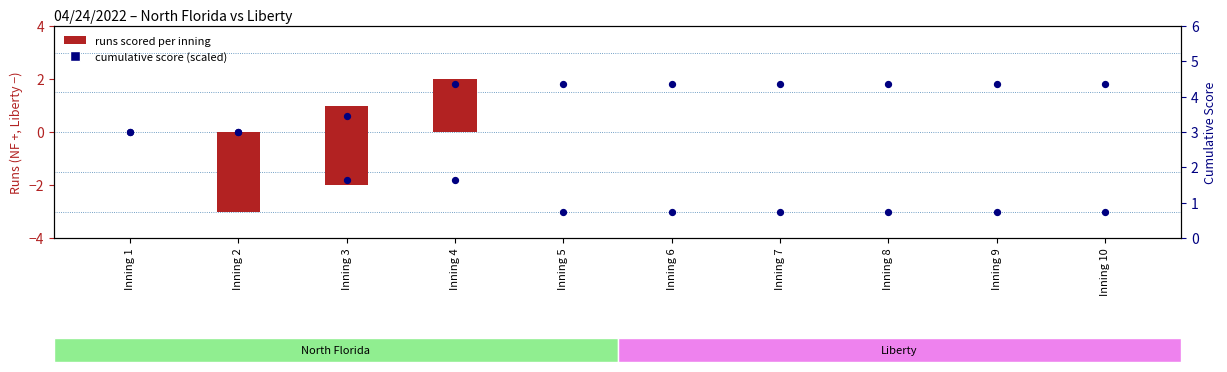

At which category is the sum across all series the highest?

Inning 4